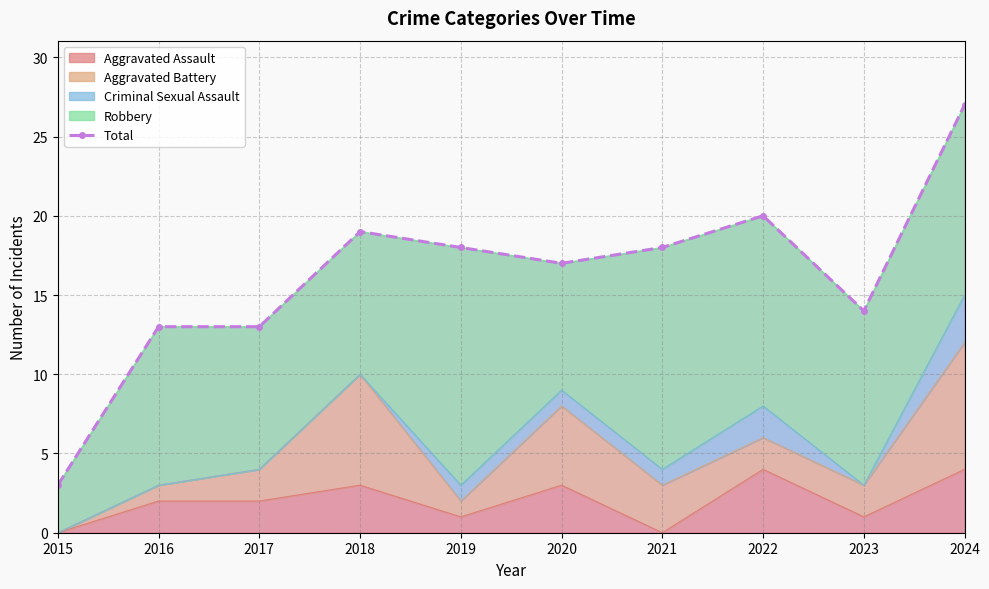

Count the number of values greater than 18.

3